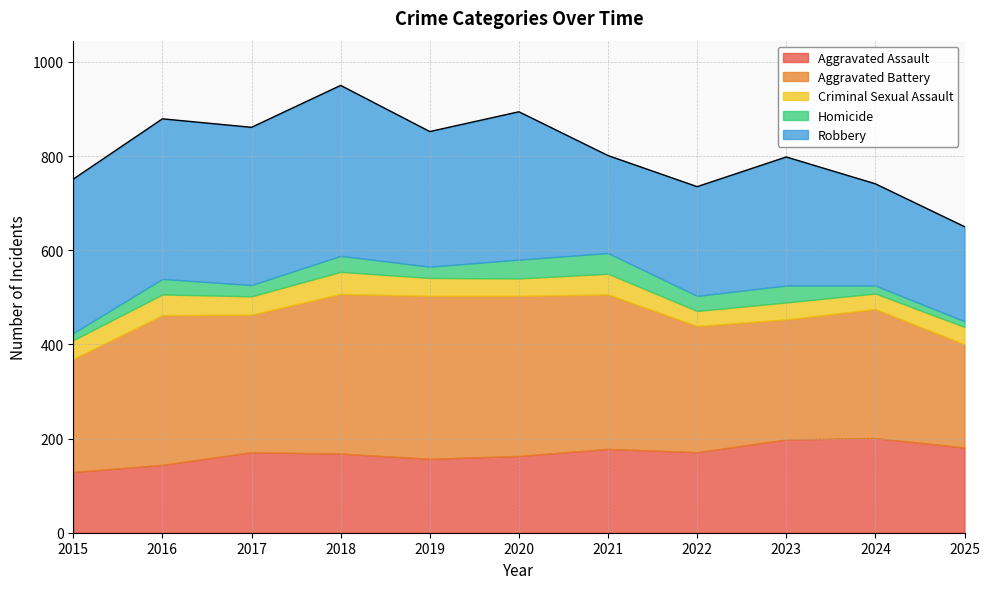

Reading left to right, transcribe all the data shown in this chart.

Aggravated Assault: 129	144	171	168	157	163	178	171	198	201	181
Aggravated Battery: 240	318	292	339	346	340	328	268	255	274	219
Criminal Sexual Assault: 40	44	39	47	38	37	44	32	36	33	37
Homicide: 15	33	24	34	24	40	44	32	36	17	12
Robbery: 327	340	335	362	287	314	207	232	273	216	201